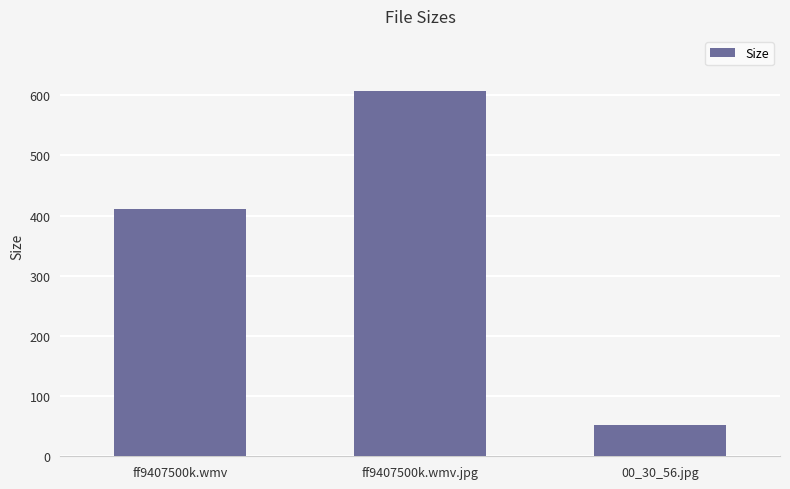

Reading right to left, extract all data points from this chart.

52.0	607.3	410.6